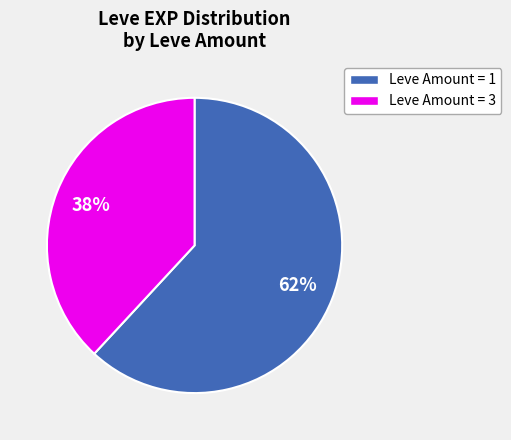

To the nearest percent, what percentage of the pie is Leve Amount = 3?

38%